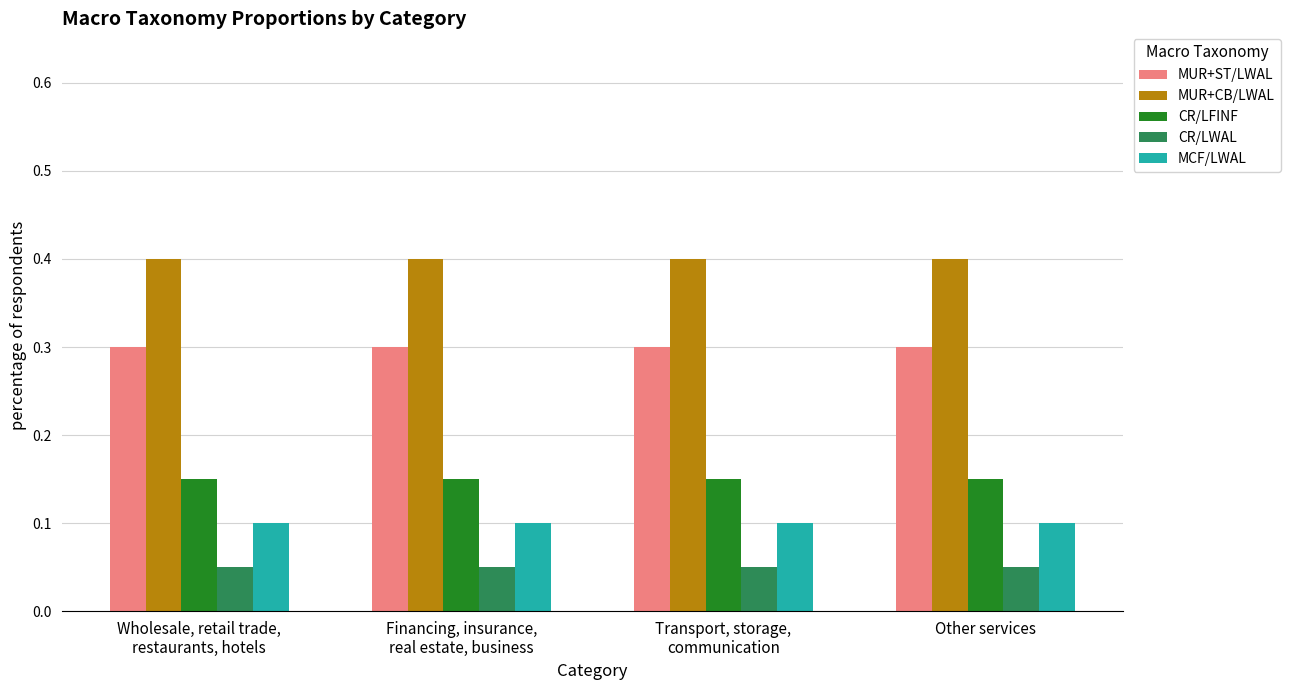

Which series has the largest total across all categories?

MUR+CB/LWAL